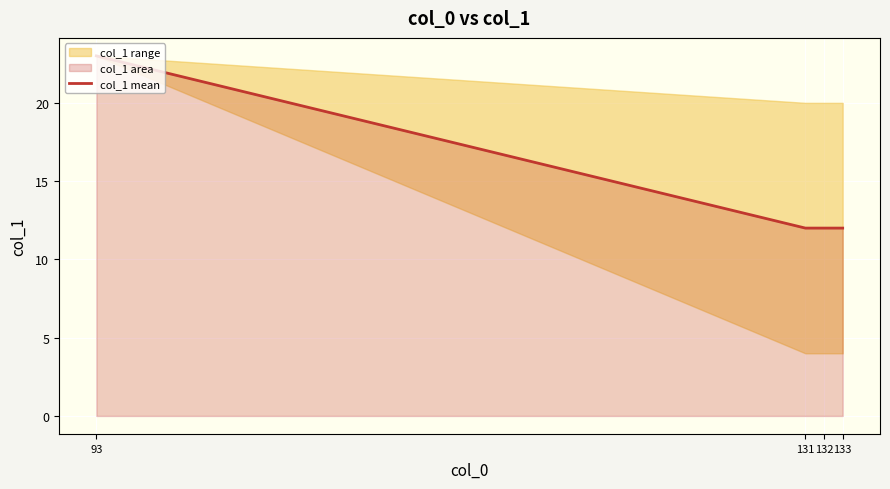

Reading left to right, extract all data points from this chart.

23	12	12	12